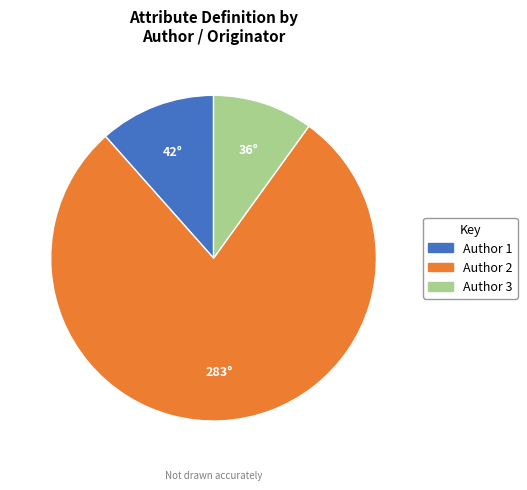

Is there a majority slice in this chart?

Yes